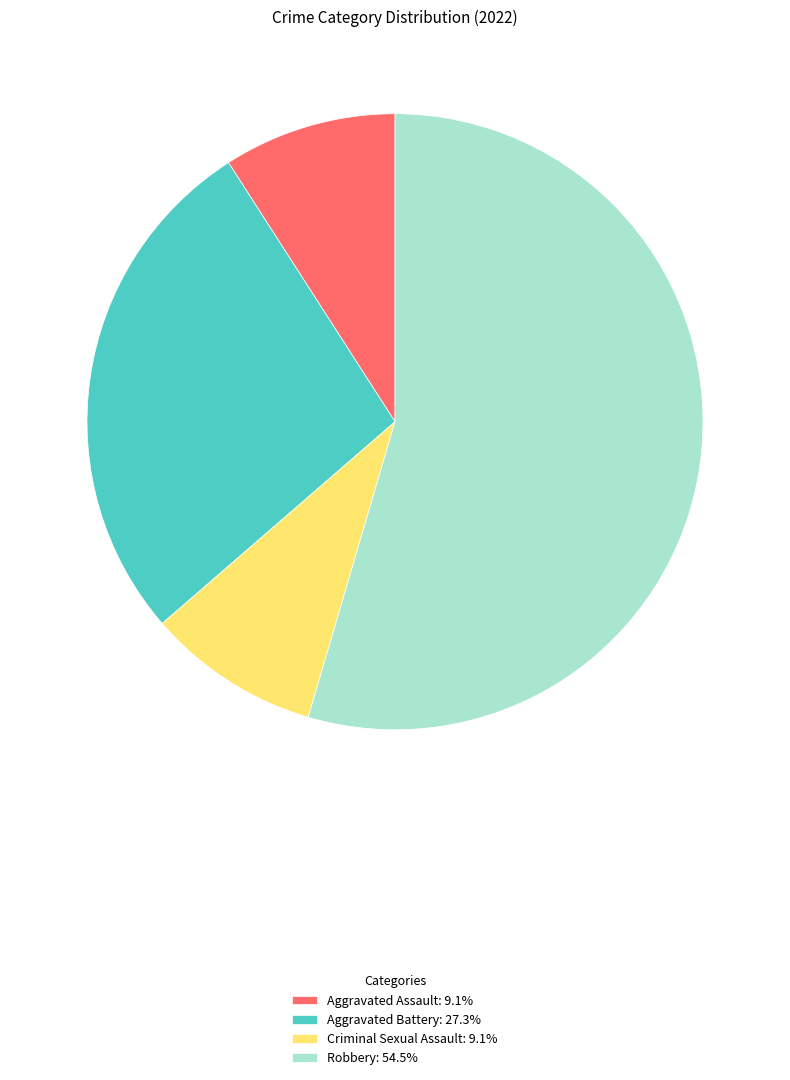

Count the number of slices in the pie.

4